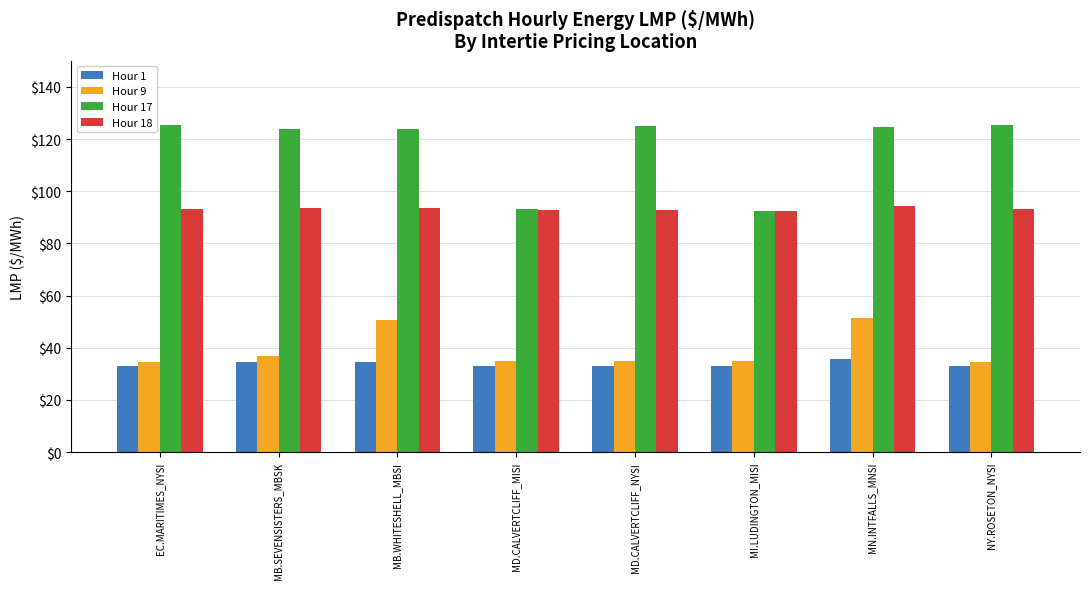

What is the label of the 5th bar from the left?

MD.CALVERTCLIFF_NYSI